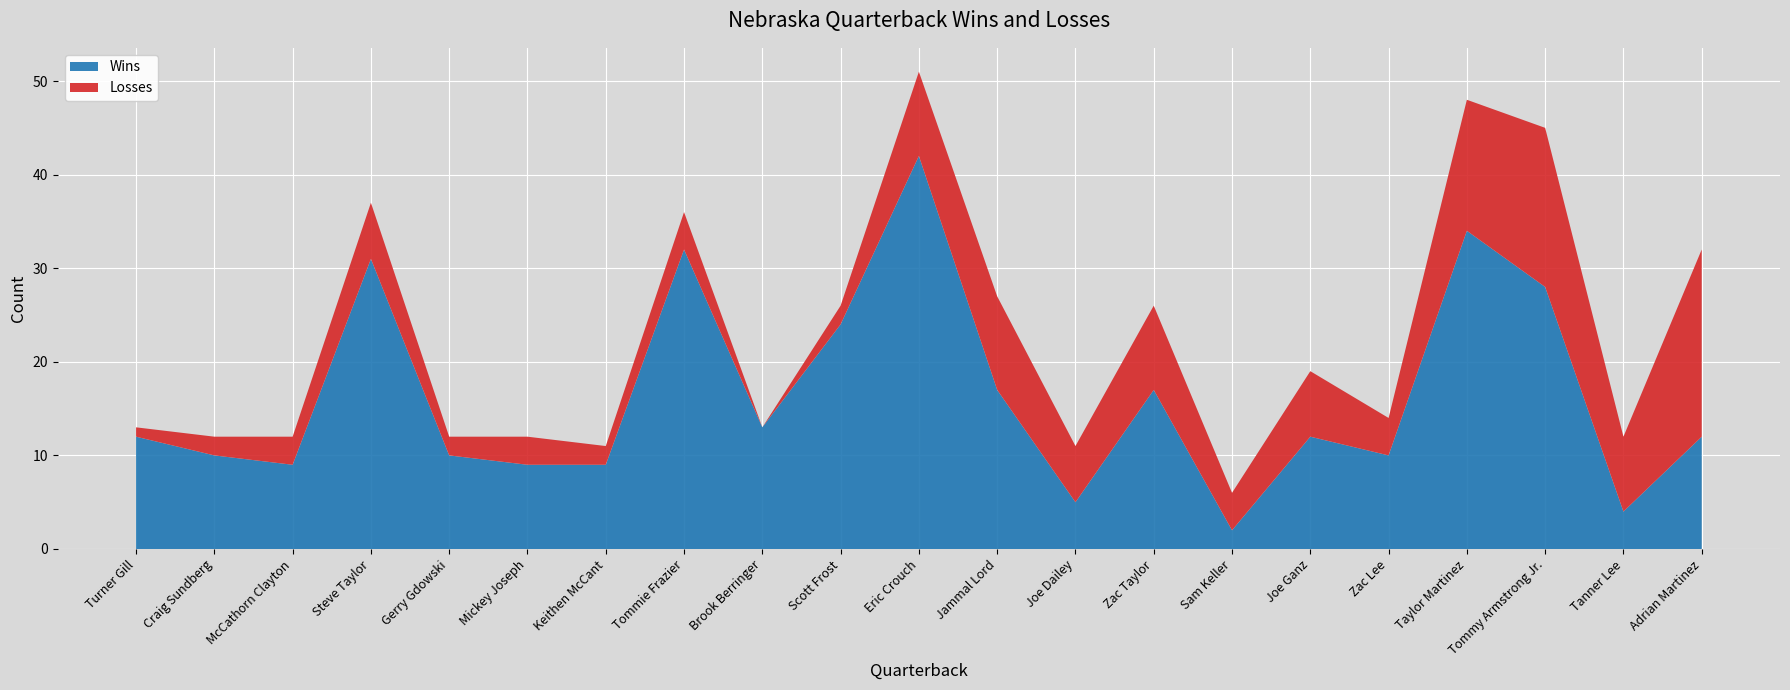

Reading left to right, transcribe all the data shown in this chart.

Wins: 12	10	9	31	10	9	9	32	13	24	42	17	5	17	2	12	10	34	28	4	12
Losses: 1	2	3	6	2	3	2	4	0	2	9	10	6	9	4	7	4	14	17	8	20